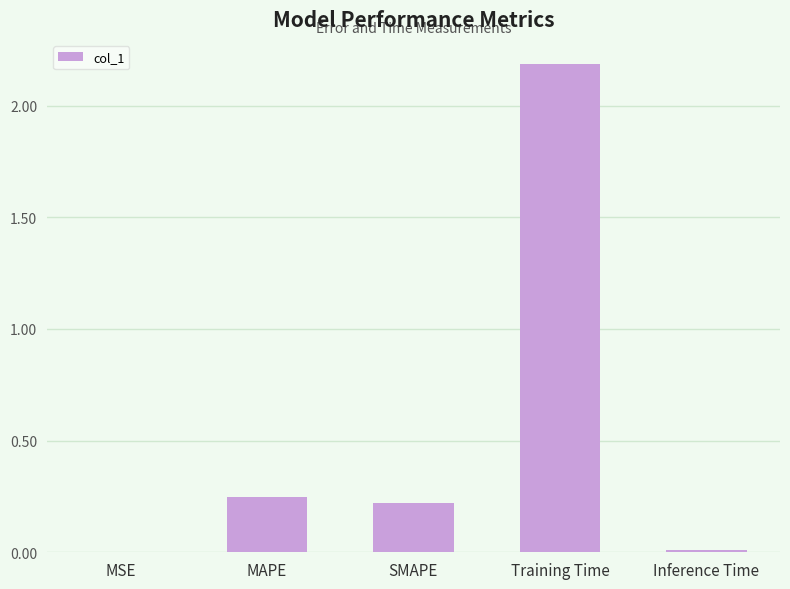

Count the number of categories in the chart.

5